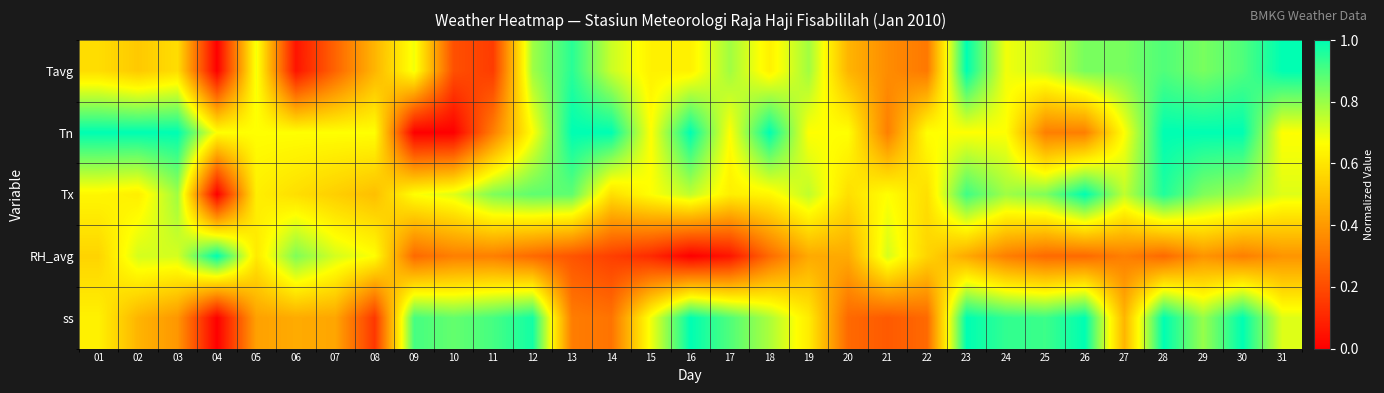

Which series changed the most between 17 and 20?

ss